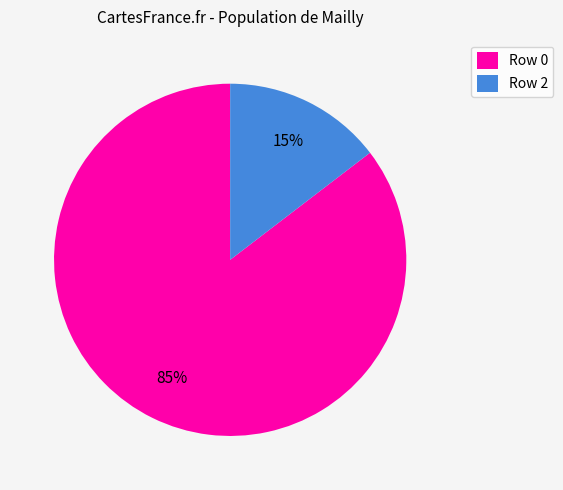

To the nearest percent, what is the average slice percentage?

50%